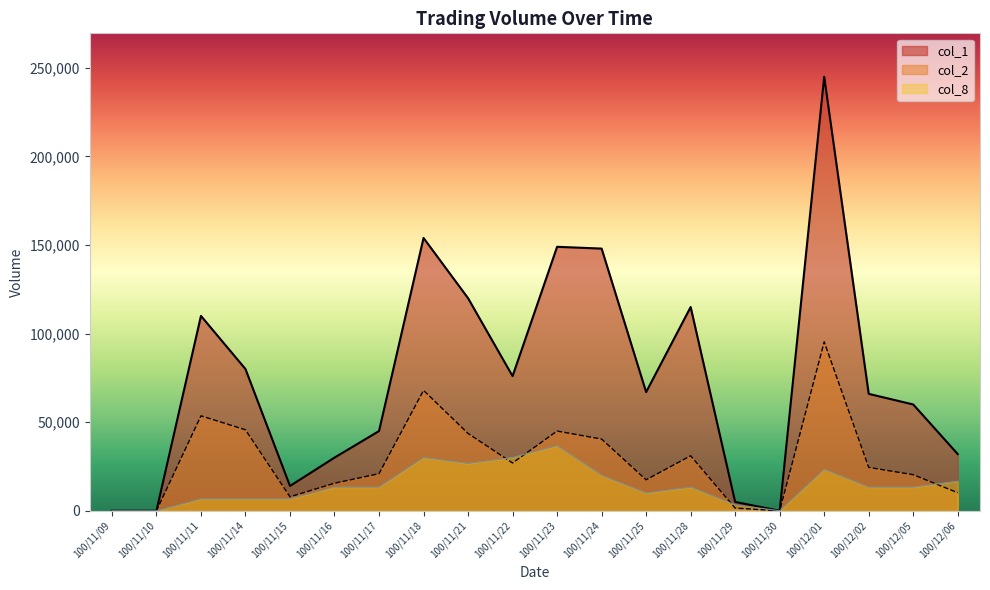

True or false: col_8 and col_1 cross at least once.

False